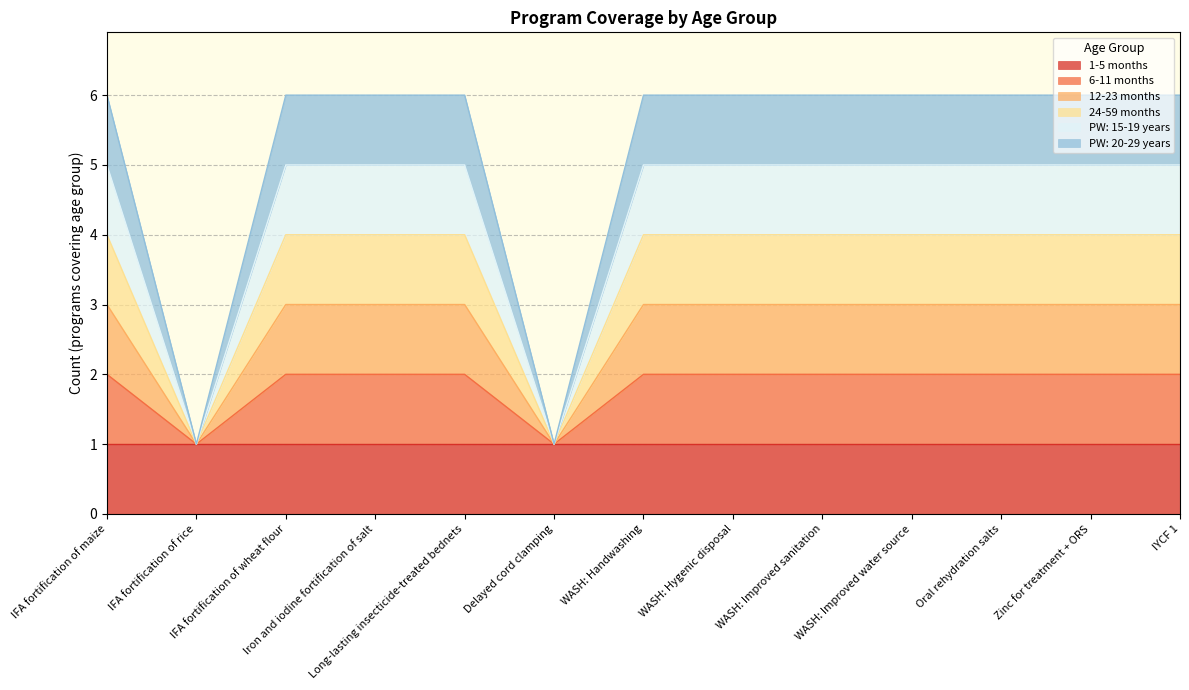

At how many categories does at least one series exceed 1?

11